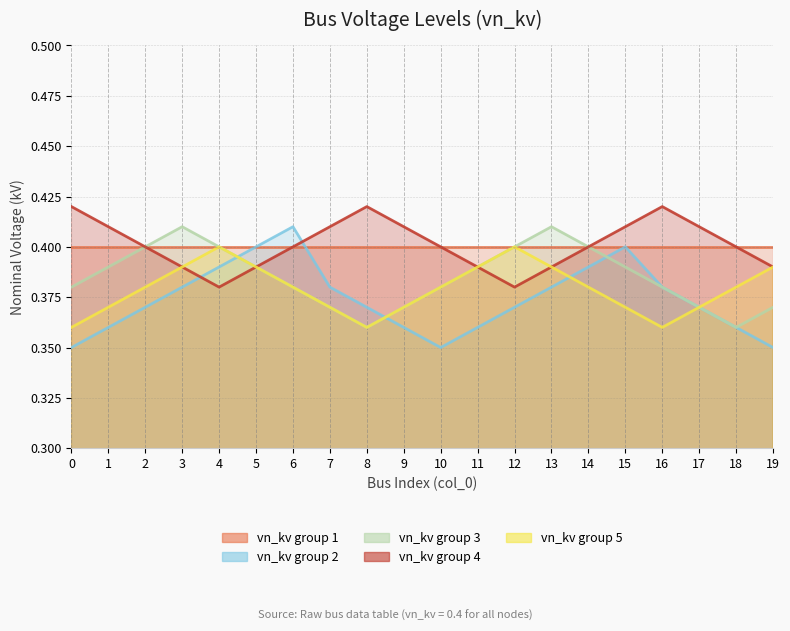

What is the total value across all series at 5?

1.6